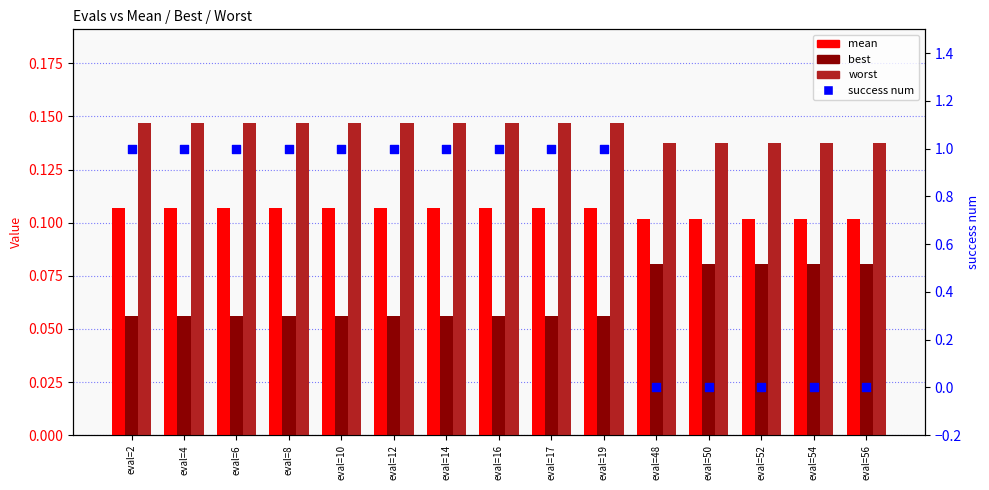

What is the total value across all series at eval=19?

1.3